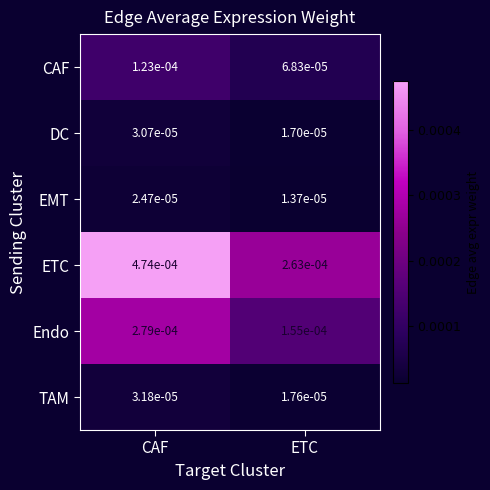

Which series has the largest range (max minus min)?

ETC